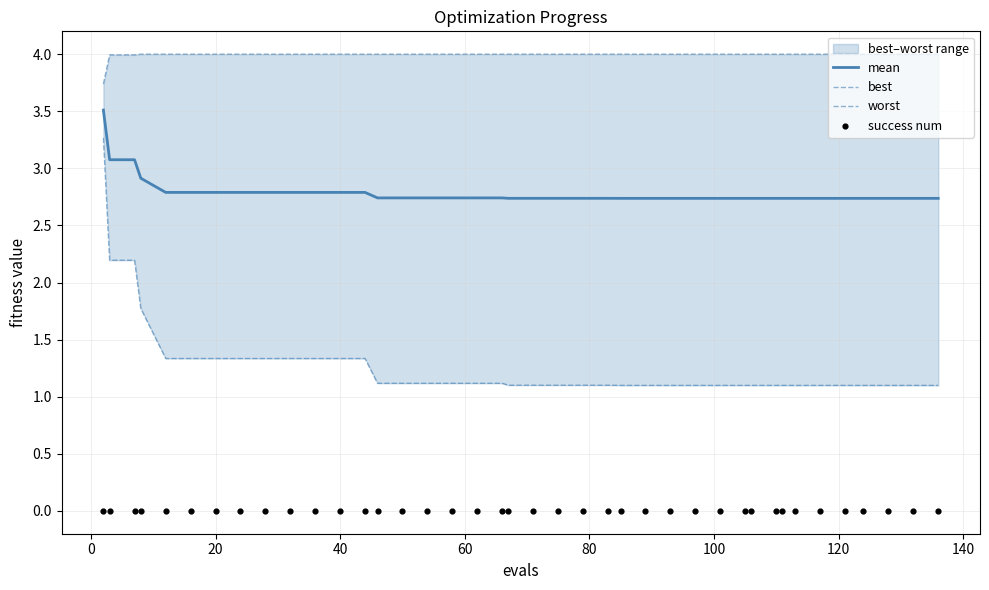

Which series has the largest total across all categories?

worst